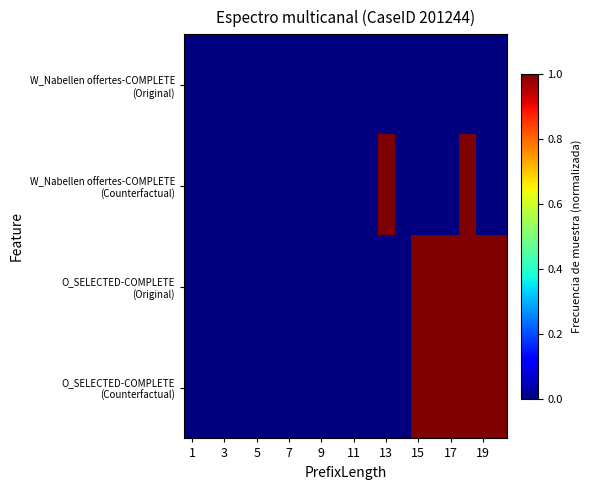

List the series in order of their peak value, lowest first.

W_Nabellen offertes-COMPLETE (Original), W_Nabellen offertes-COMPLETE (Counterfactual), O_SELECTED-COMPLETE (Original), O_SELECTED-COMPLETE (Counterfactual)